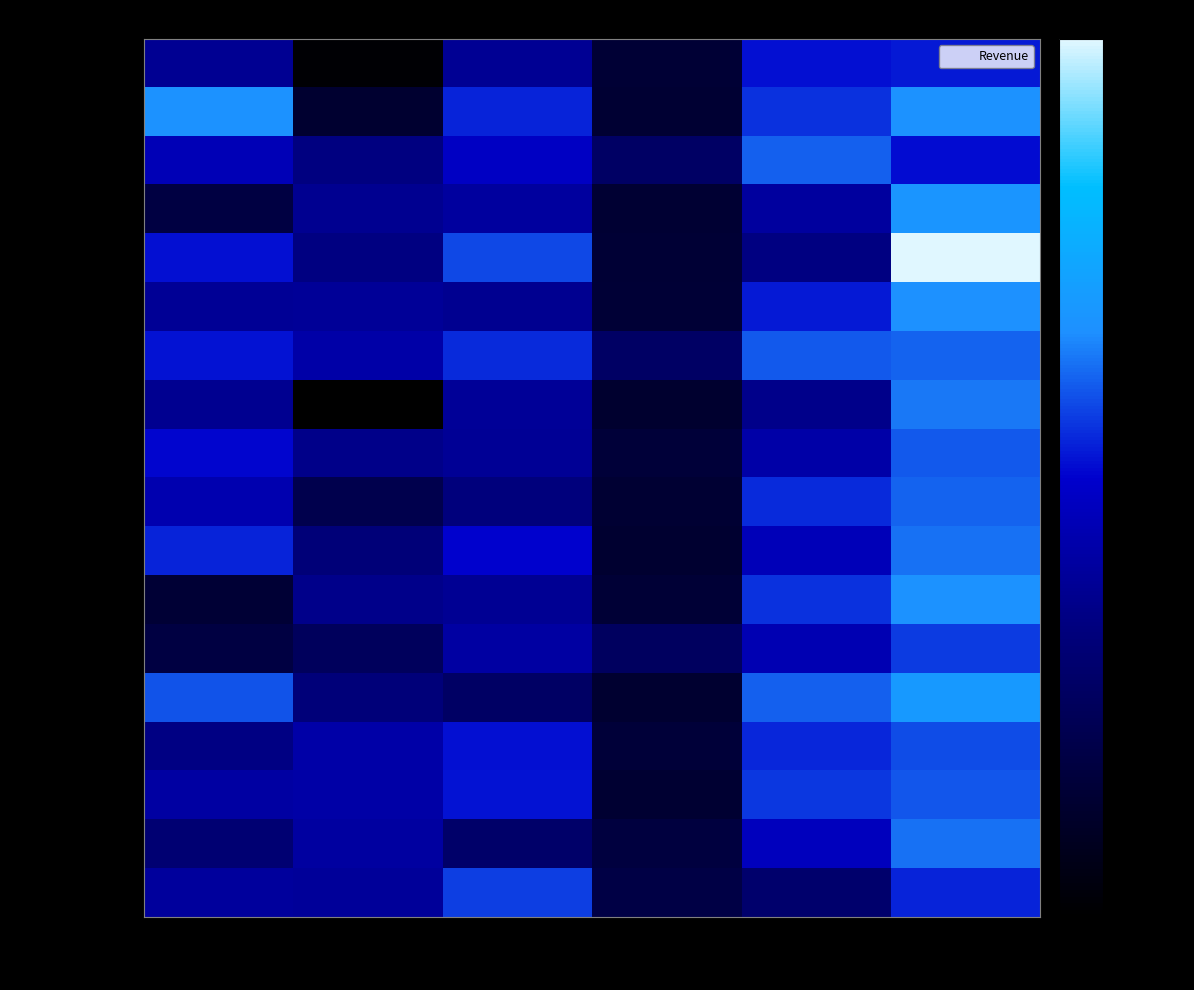

Reading left to right, transcribe all the data shown in this chart.

Albert: Jan=3799	Feb=557	Mar=3863	Apr=1117	May=8237	Jun=8690
Allenson Carol: Jan=18930	Feb=1042	Mar=9355	Apr=1100	May=10185	Jun=18749
Altman Xoe: Jan=5725	Feb=3072	Mar=6702	Apr=2116	May=13428	Jun=8046
Bitiman Wiliam: Jan=1344	Feb=3755	Mar=4415	Apr=1089	May=4404	Jun=20114
Brenan Michele: Jan=8296	Feb=3152	Mar=11601	Apr=1122	May=3170	Jun=107333
Carol Davidson: Jan=3945	Feb=4056	Mar=3726	Apr=1135	May=8817	Jun=18524
Collman Harvey: Jan=8337	Feb=4906	Mar=9700	Apr=2113	May=13090	Jun=13953
Counts Elizabeth: Jan=3742	Feb=521	Mar=4056	Apr=1024	May=3528	Jun=15725
Devid Chloe: Jan=7650	Feb=3428	Mar=3973	Apr=1176	May=4839	Jun=13085
Devis Wiliamson: Jan=5304	Feb=1562	Mar=2945	Apr=1101	May=9642	Jun=13714
Dumlao Richard: Jan=9333	Feb=2799	Mar=7549	Apr=1040	May=5850	Jun=15065
Farmner Kuimg: Jan=1103	Feb=3470	Mar=3862	Apr=1126	May=10024	Jun=18839
Fugson Elizabeth: Jan=1333	Feb=1913	Mar=4596	Apr=2014	May=5503	Jun=10686
Flores Tia: Jan=12398	Feb=2833	Mar=2142	Apr=1054	May=13547	Jun=21983
Ford Victor: Jan=3251	Feb=4931	Mar=8283	Apr=1189	May=9553	Jun=11967
Hodges Milesa: Jan=4624	Feb=4798	Mar=8420	Apr=1058	May=10468	Jun=12677
Jameson Robinson: Jan=2552	Feb=4459	Mar=2248	Apr=1282	May=6267	Jun=14982
Kalerman Fransec: Jan=4281	Feb=4172	Mar=11074	Apr=1389	May=2365	Jun=9380